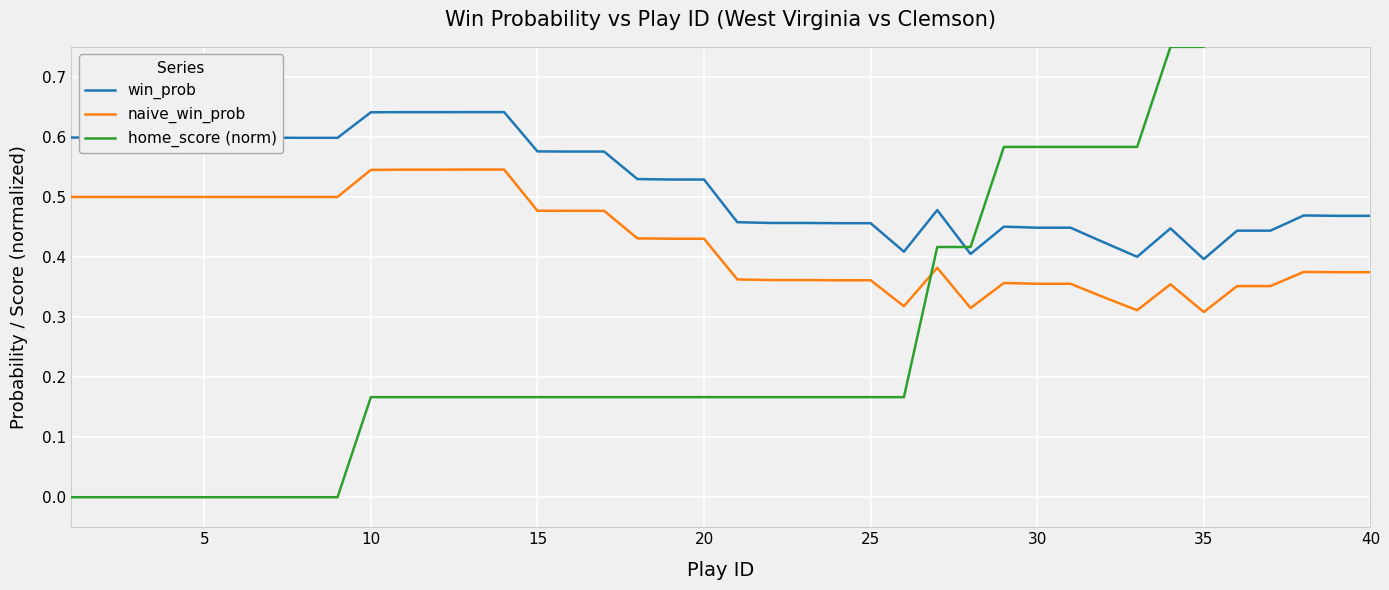

True or false: naive_win_prob and win_prob cross at least once.

False